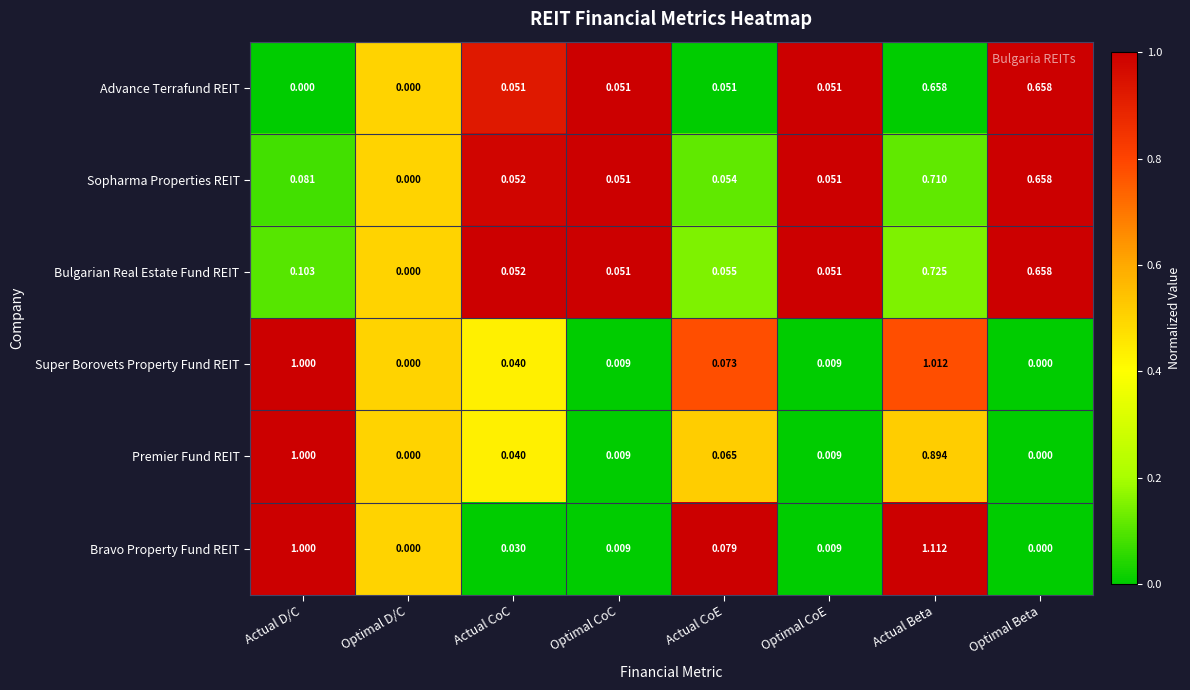

Which series has the largest total across all categories?

Bravo Property Fund REIT